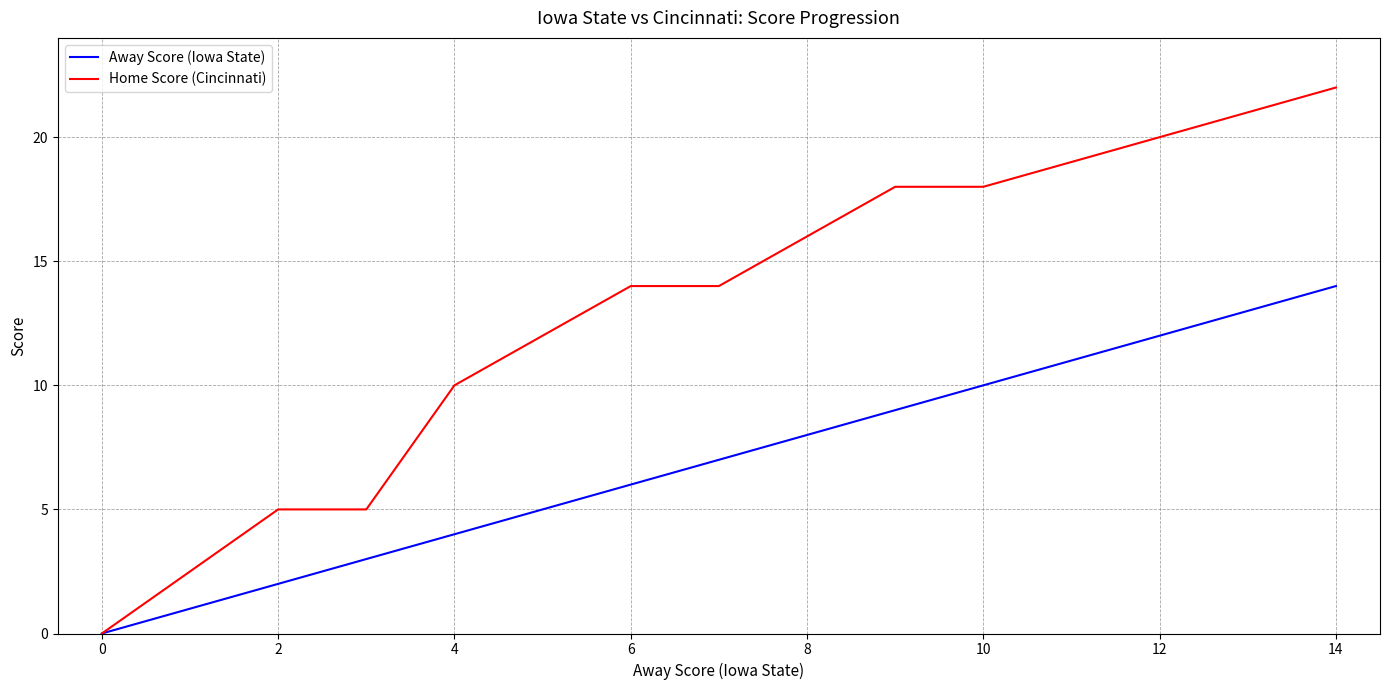

Which series has the widest spread of values?

Home Score (Cincinnati)